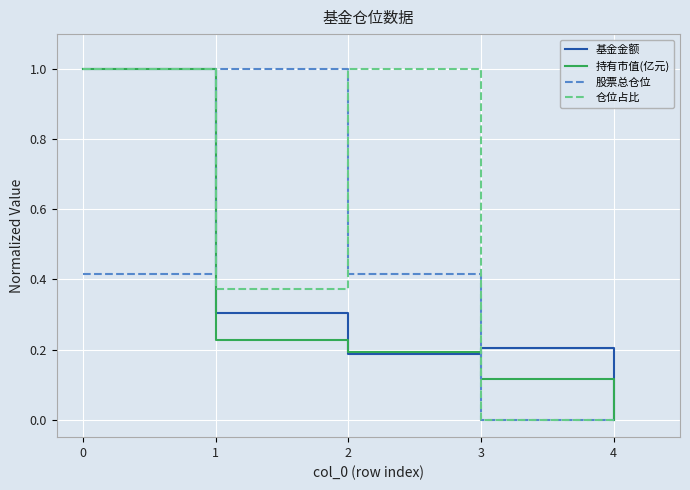

Is it true that 仓位占比 equals 1.0 at 2?

True